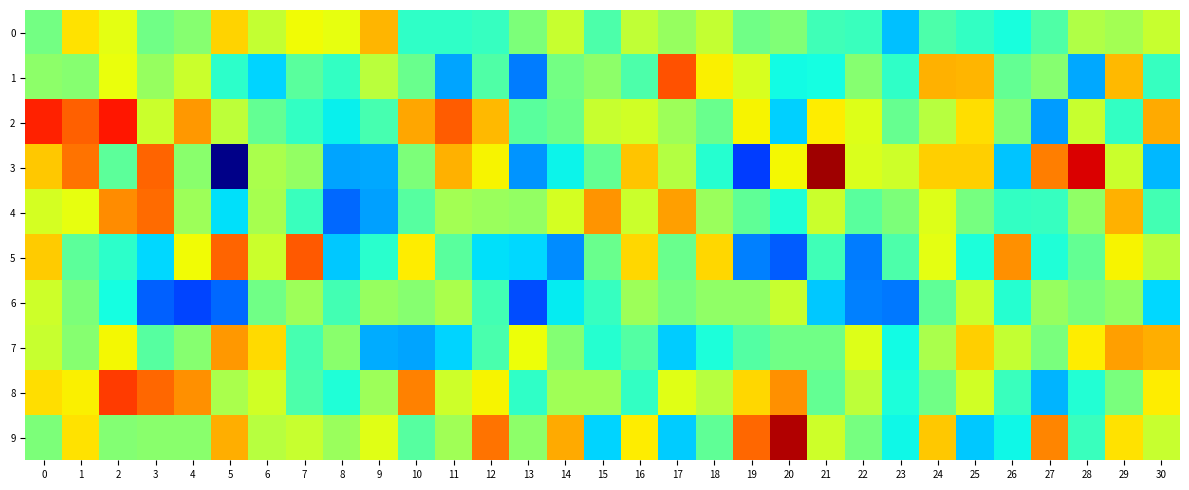

Which series has the widest spread of values?

3